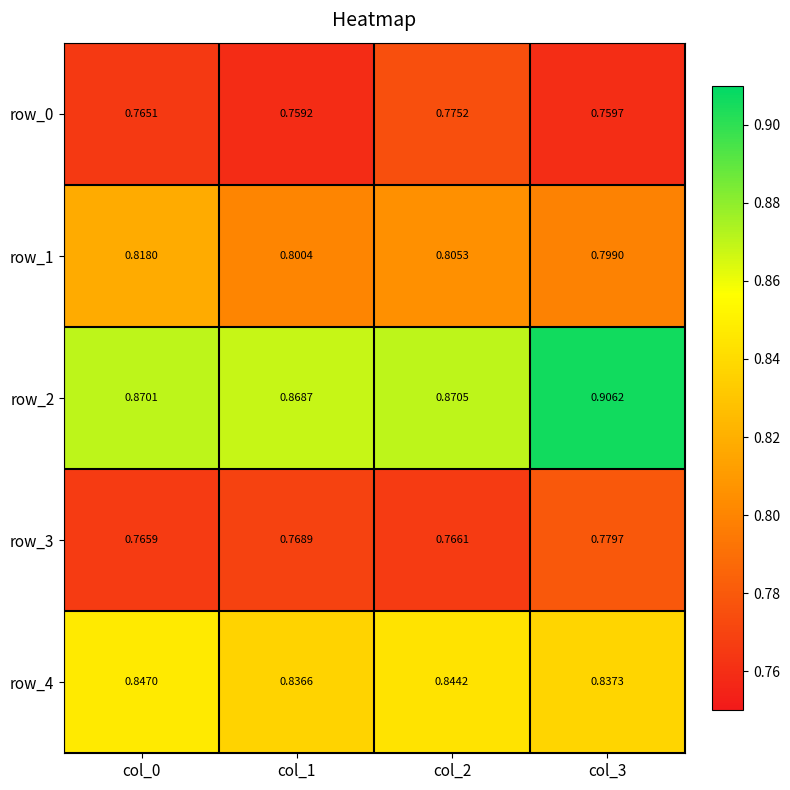

Which label corresponds to the smallest value in the chart?

col_1